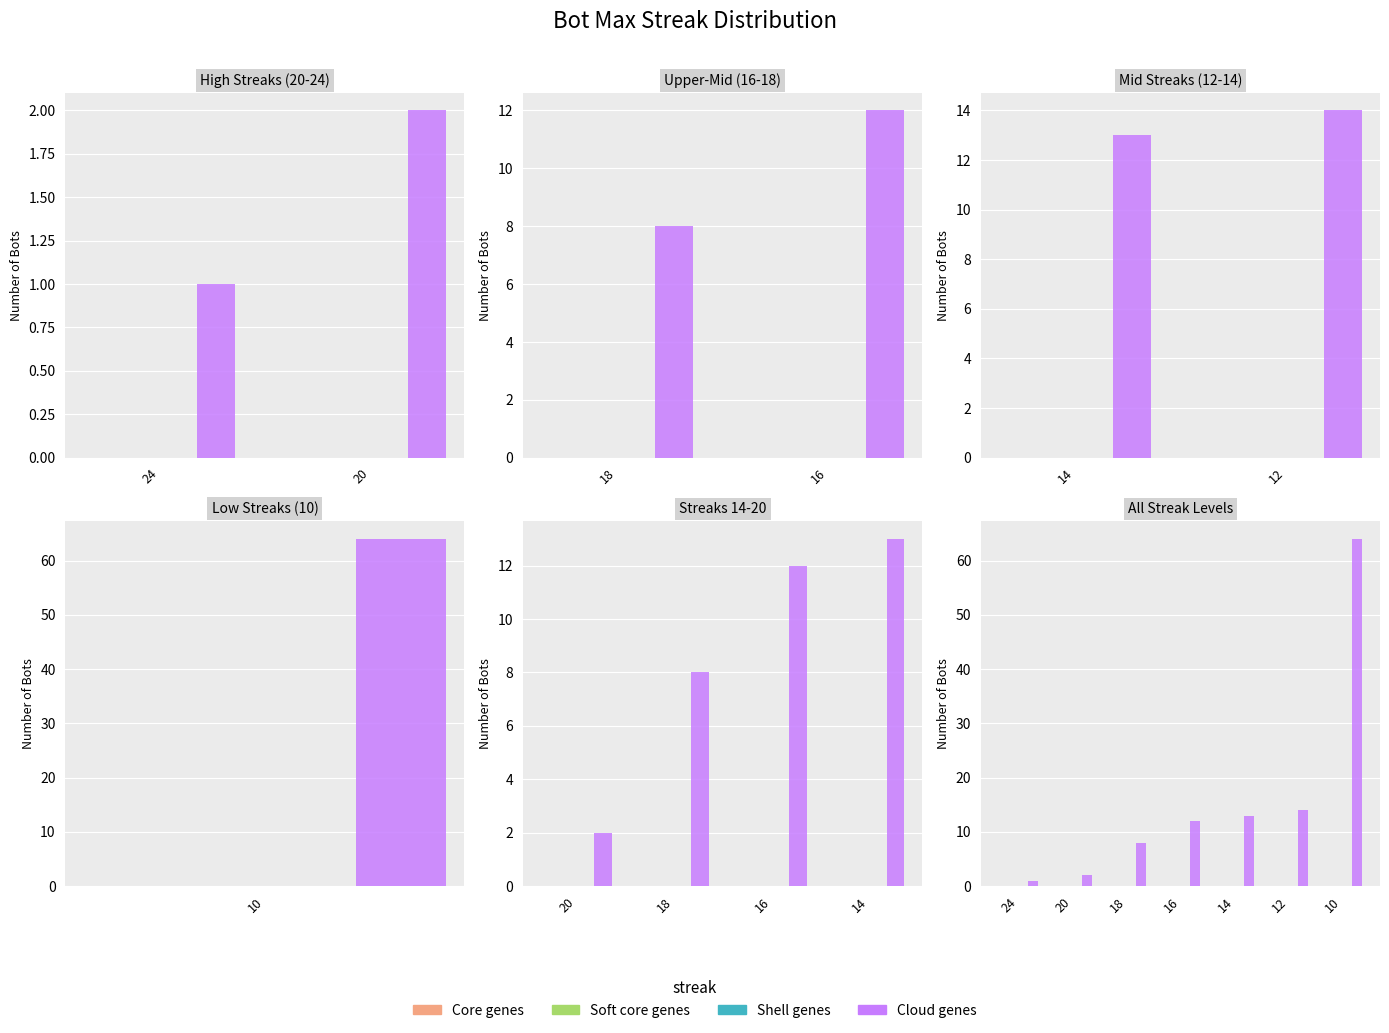

At which label does Shell genes reach its minimum?

24